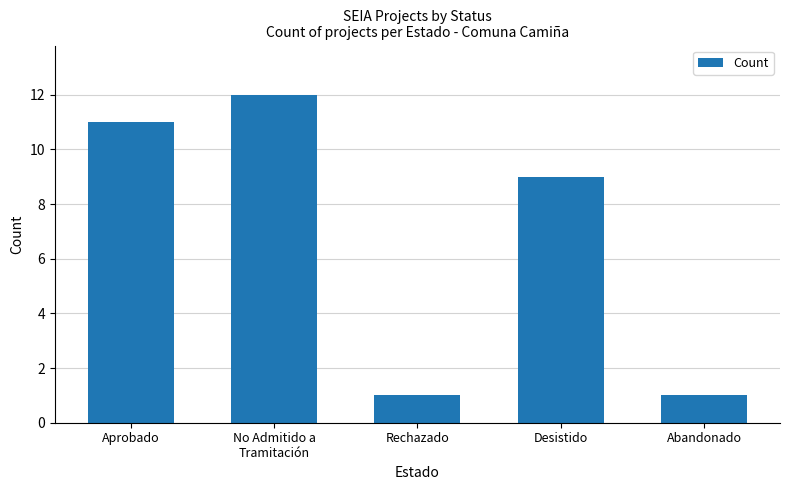

Reading left to right, list all the values displayed in this chart.

11	12	1	9	1